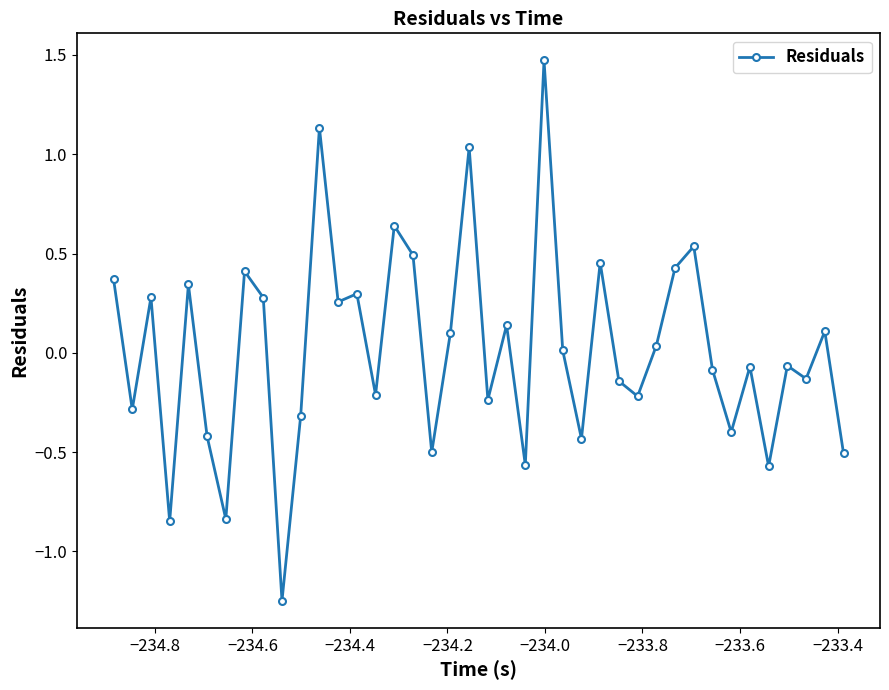

What is the maximum value shown in the chart?

1.5